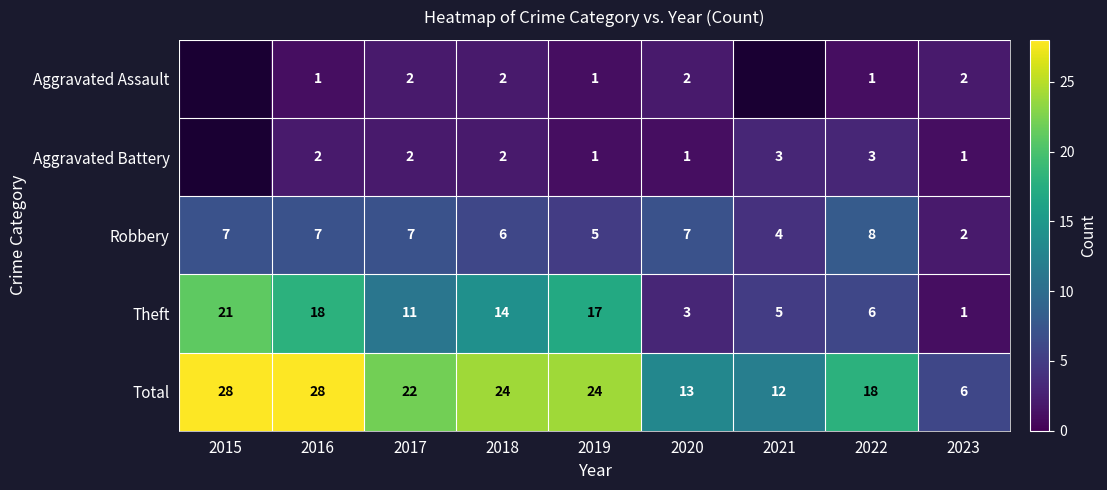

Which series has the widest spread of values?

Total